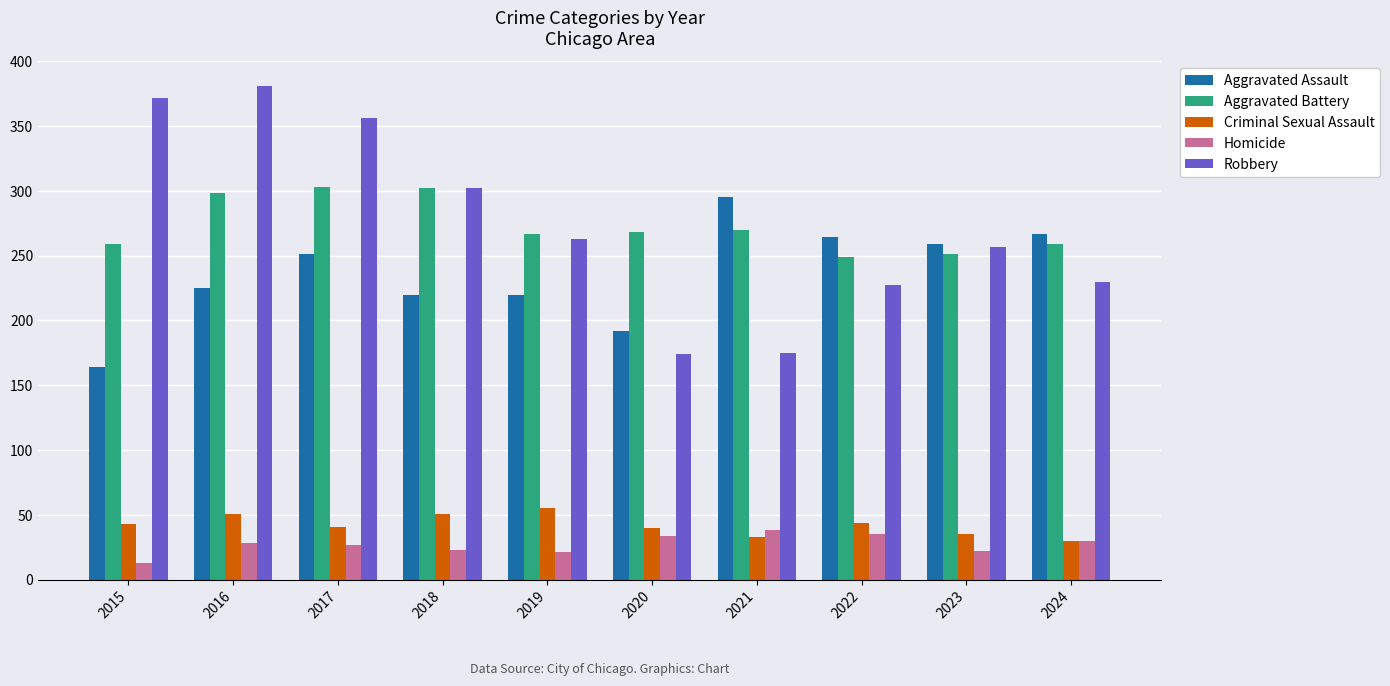

What is the difference between the highest and lowest values at 2017?

329